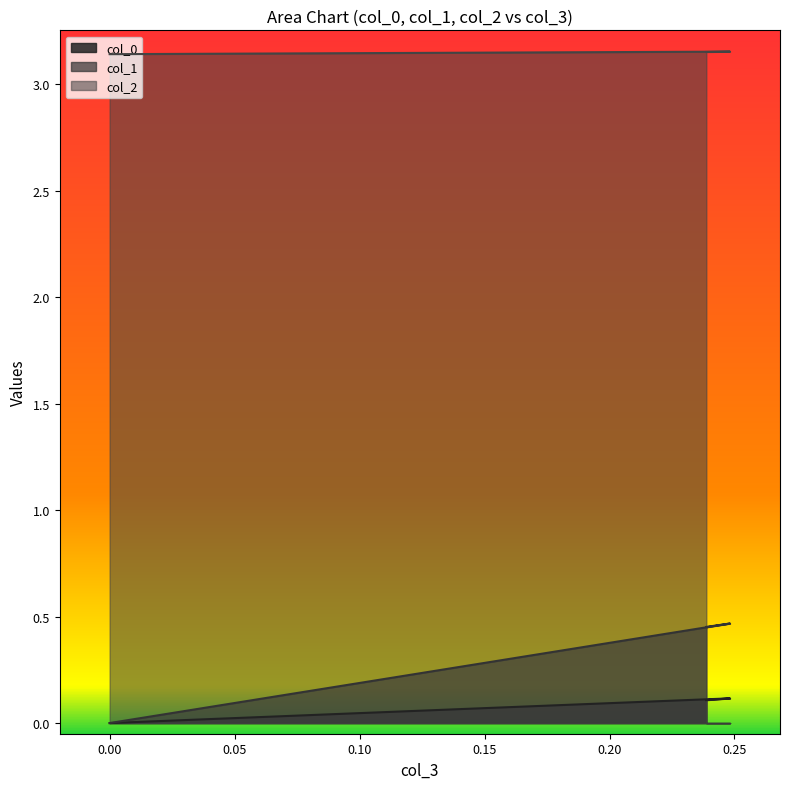

What is the spread (max minus min) of values at 0?

3.1